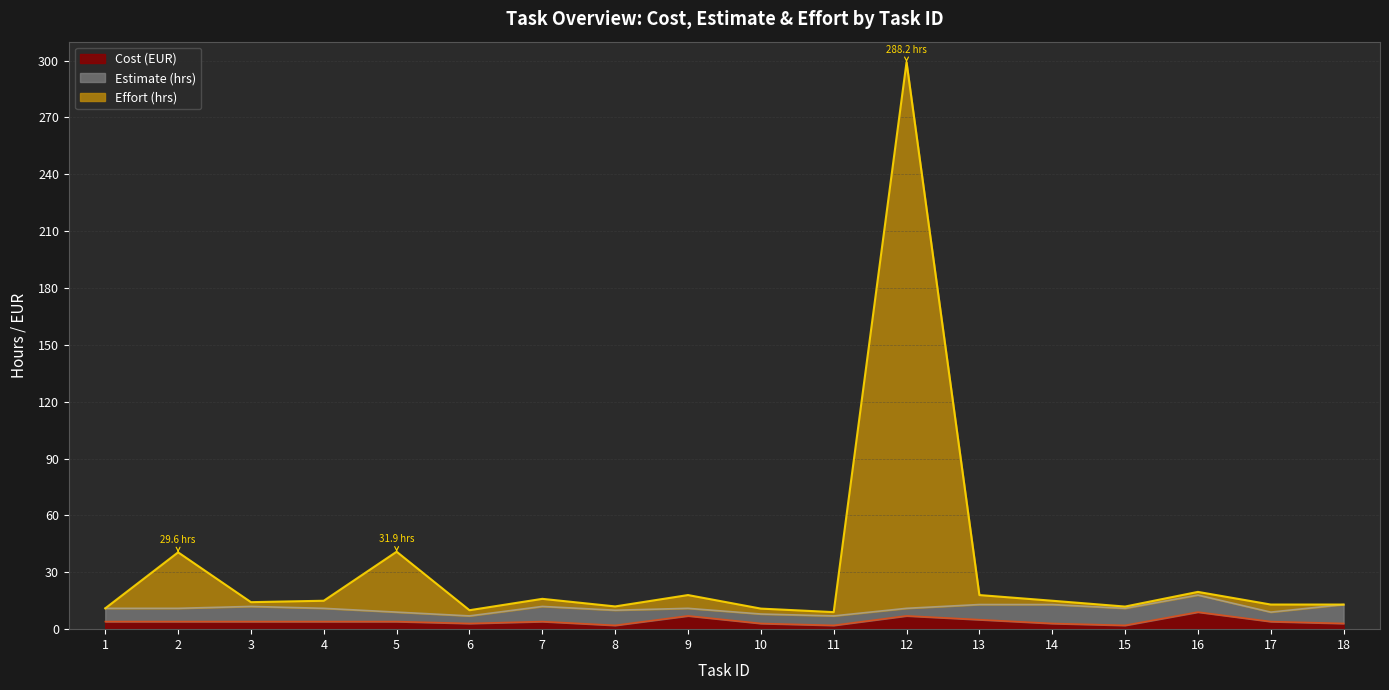

At which category does the chart reach its peak across all series?

12